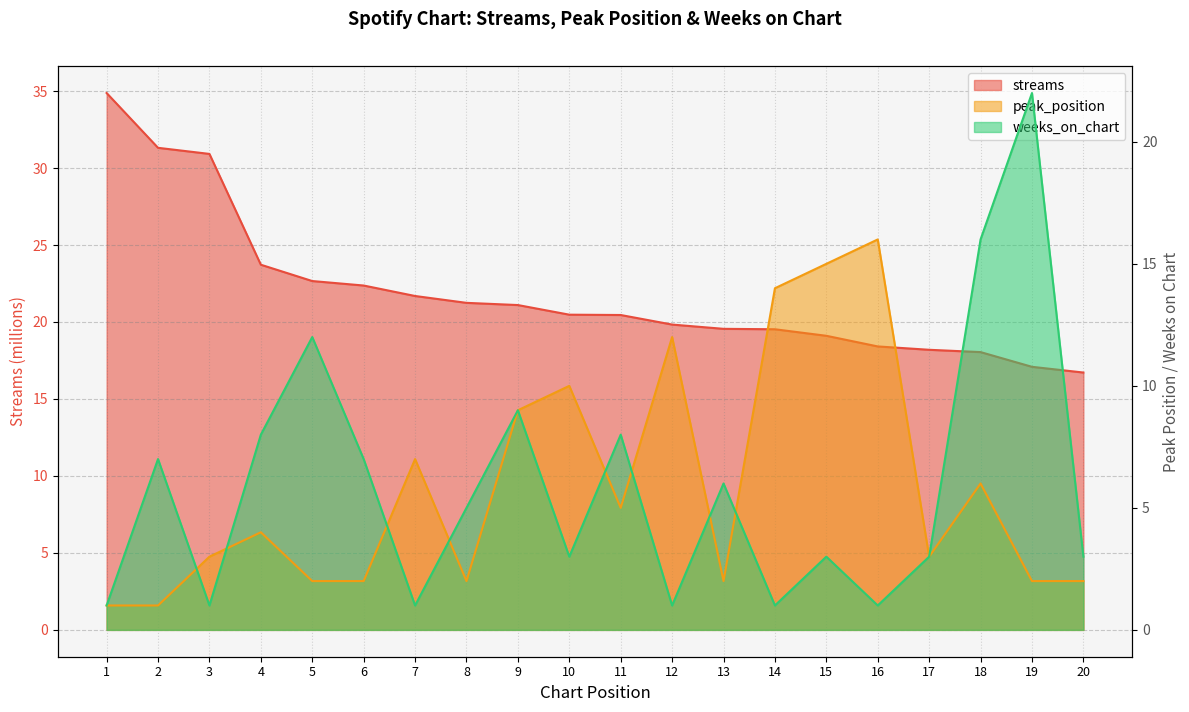

What is the smallest value displayed?

1.0